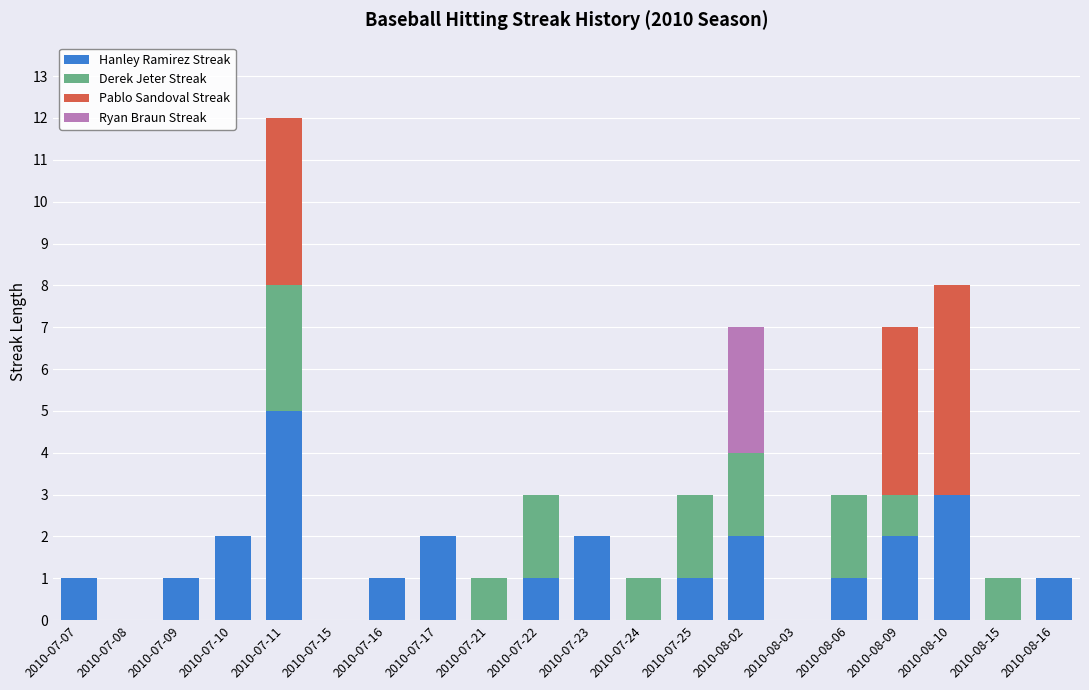

At which label does Hanley Ramirez Streak reach its peak?

2010-07-11